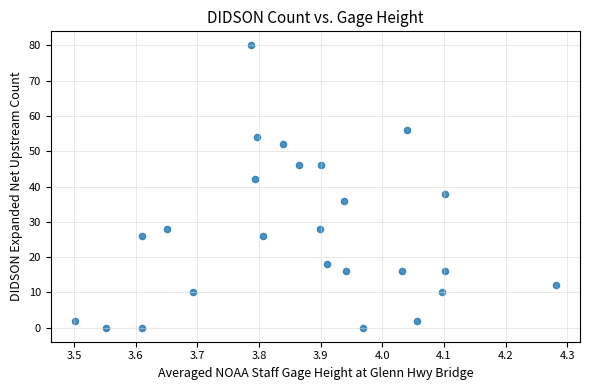

What is the range of Y values (max minus min)?

80